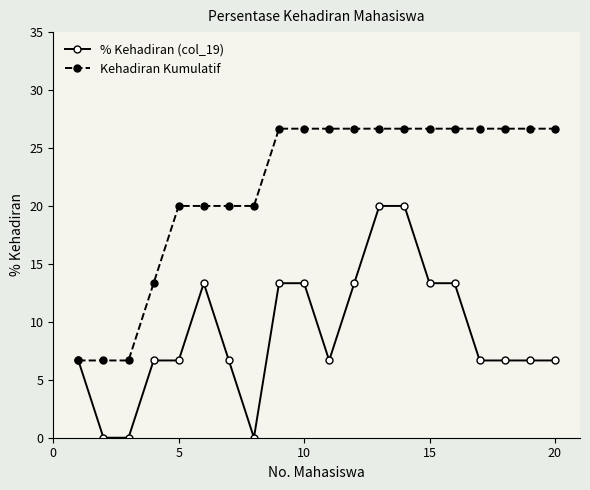

What is the maximum value shown in the chart?

26.7